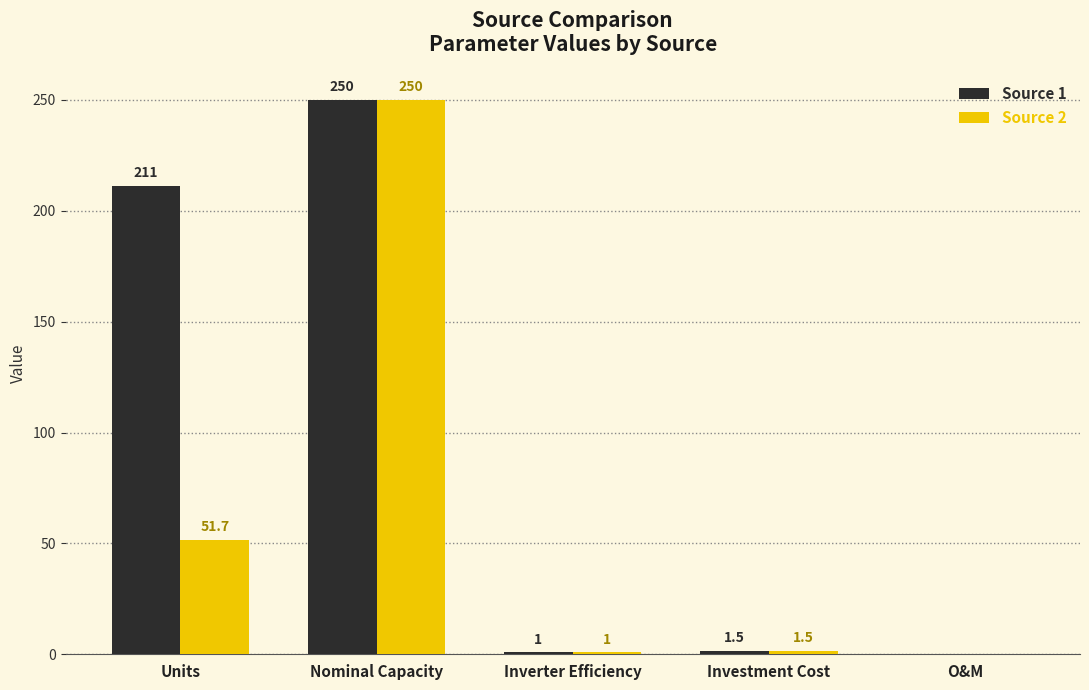

Is the value of Source 2 at Inverter Efficiency greater than the value of Source 1 at O&M?

Yes